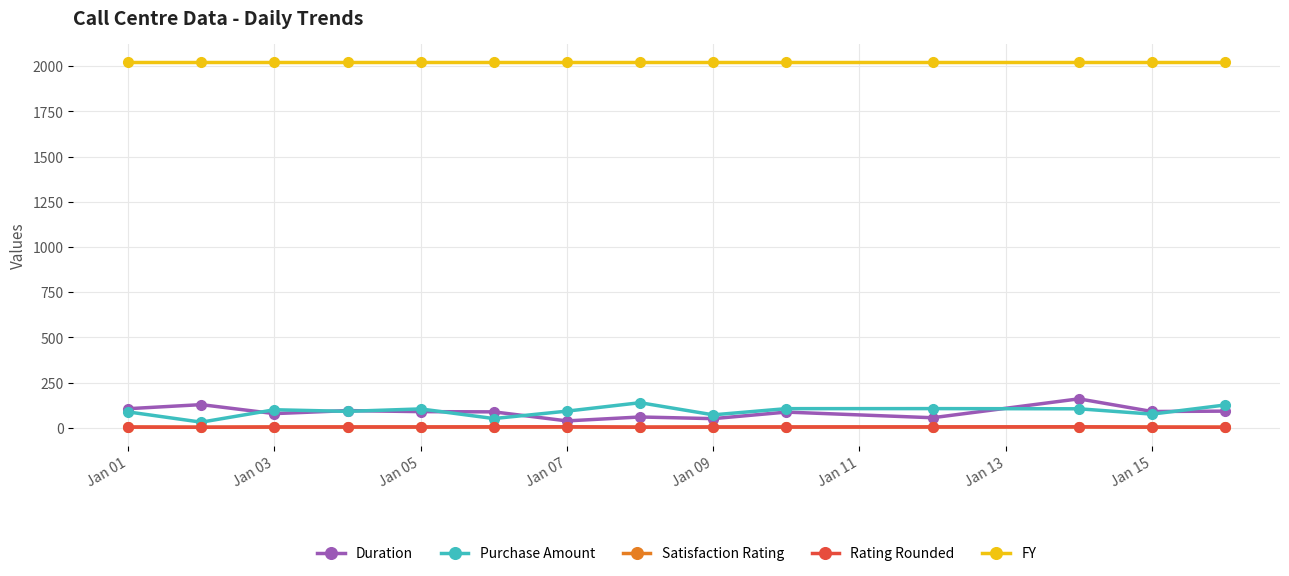

At how many categories does at least one series exceed 1922?

14